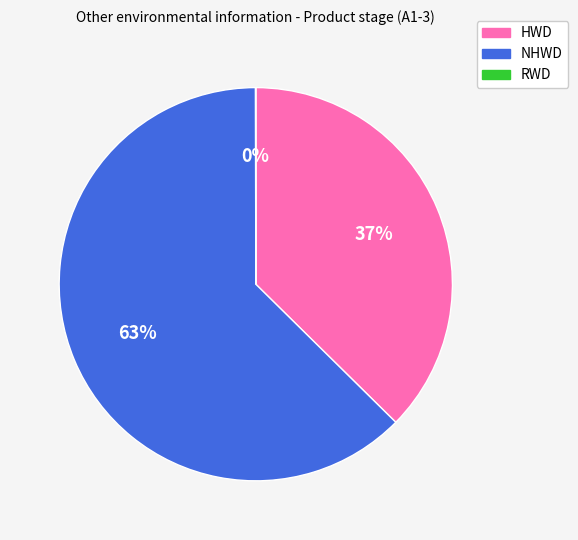

Which category has the biggest portion of the pie?

NHWD